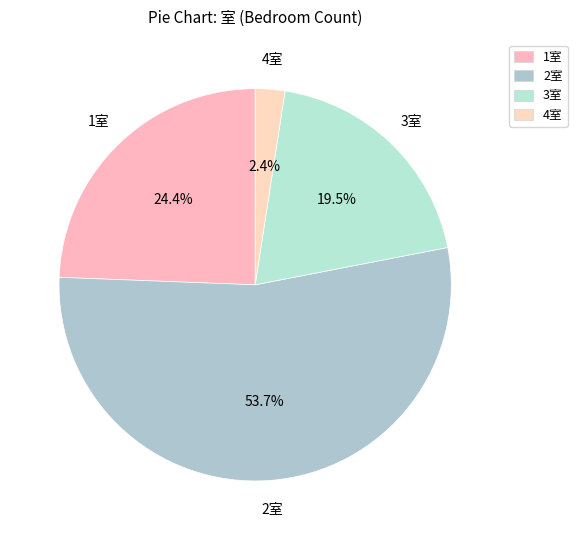

Is there a majority slice in this chart?

Yes